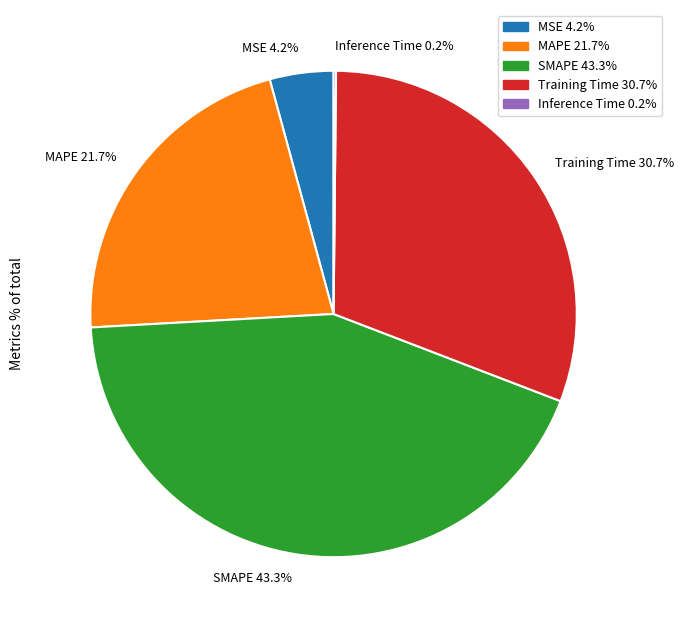

Is the sum of Training Time and MAPE greater than half?

Yes